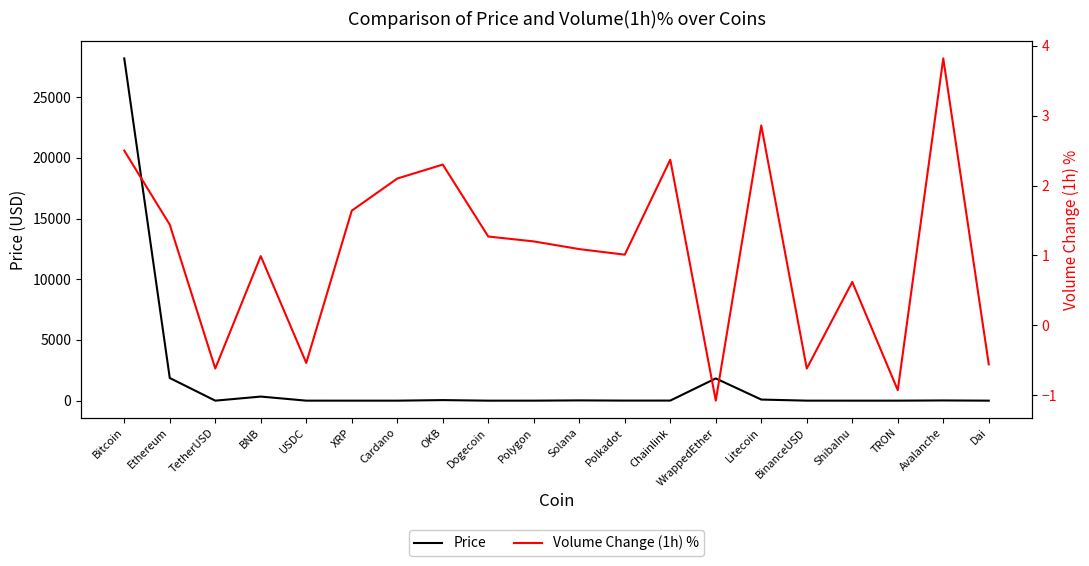

At which label does Volume Change (1h) % reach its minimum?

WrappedEther